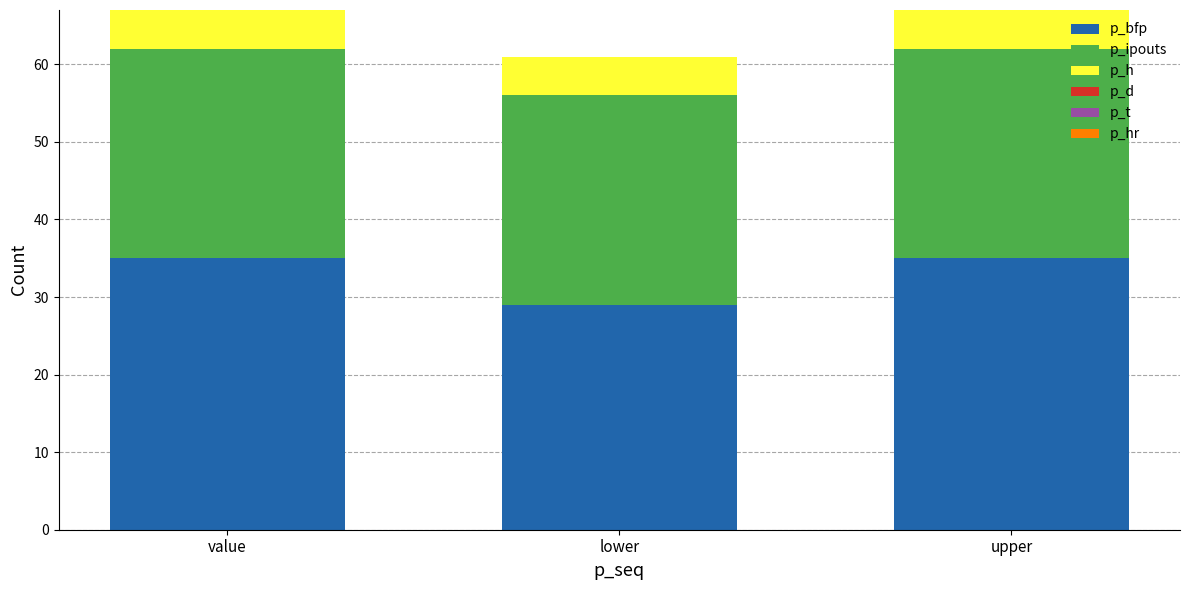

What is the difference between the p_bfp values at upper and lower?

6